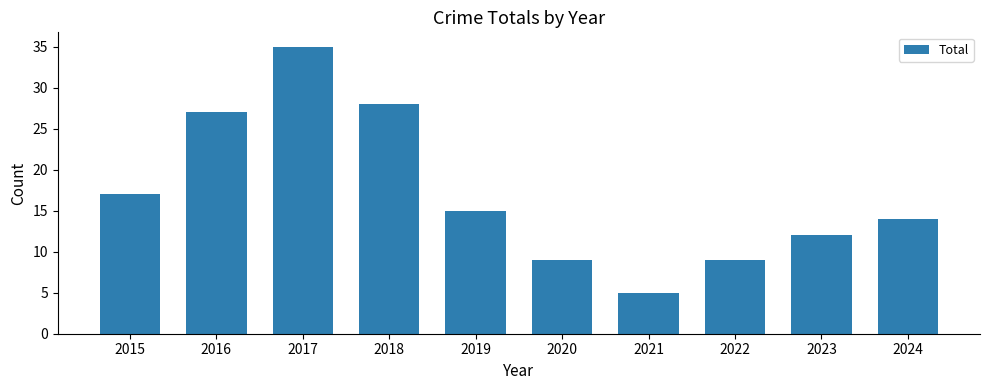

Which label corresponds to the smallest value in the chart?

2021